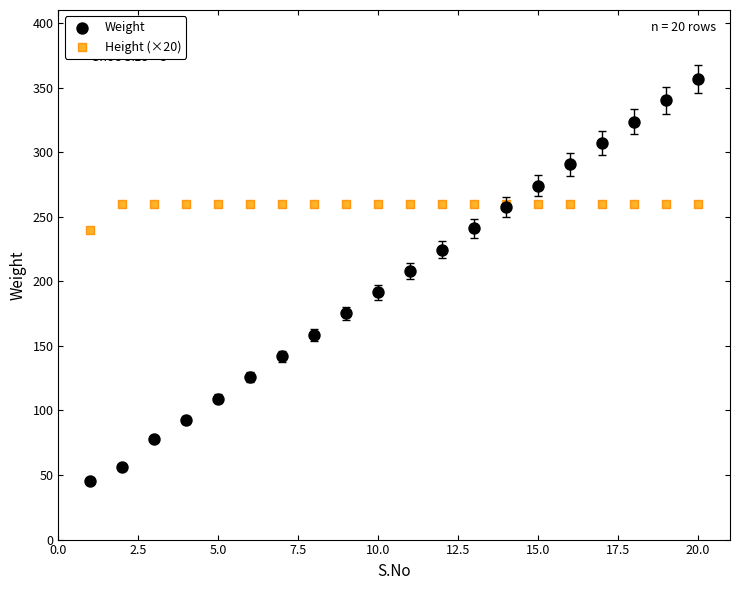

What is the X range (max minus min) for the scatter plot?

19.0